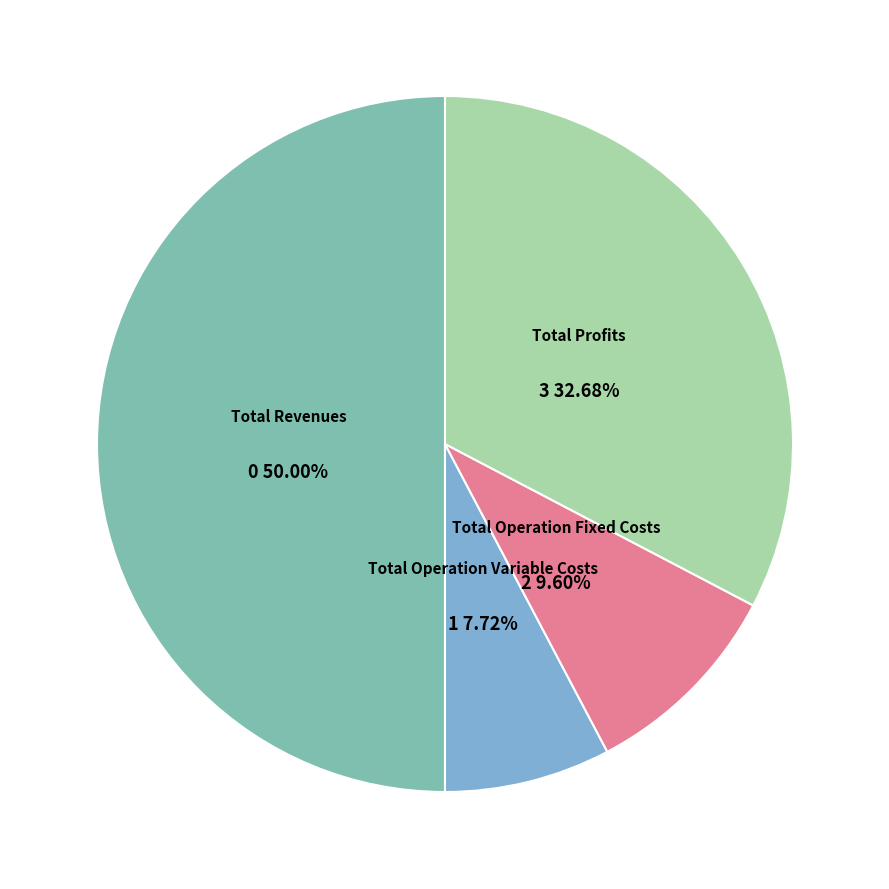

What is the largest slice in the pie chart?

Total Revenues